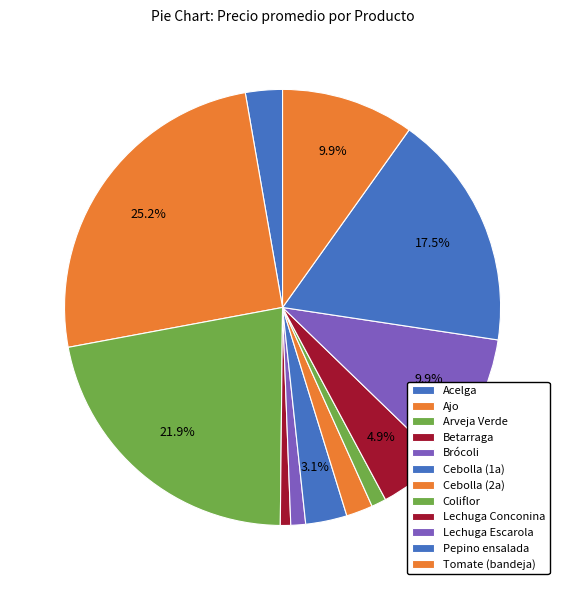

How many segments does this pie chart have?

12